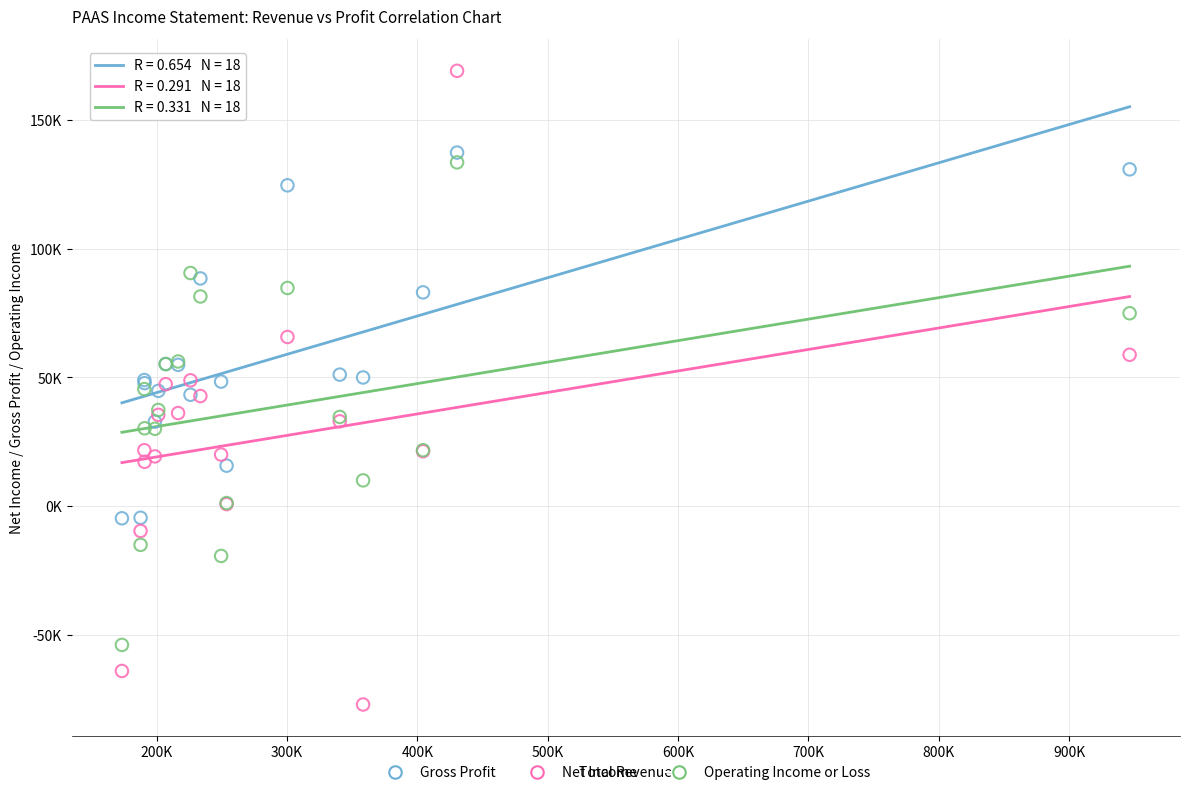

What are all the series names shown in the legend?

Gross Profit, Net Income, Operating Income or Loss